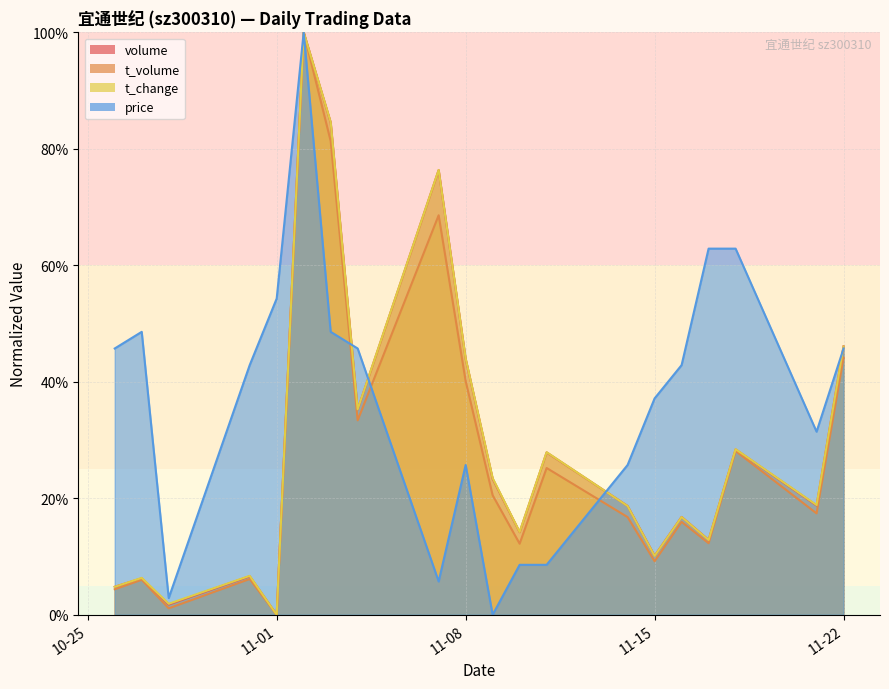

Is it true that t_volume equals 18.6 at 2022-11-18?

False